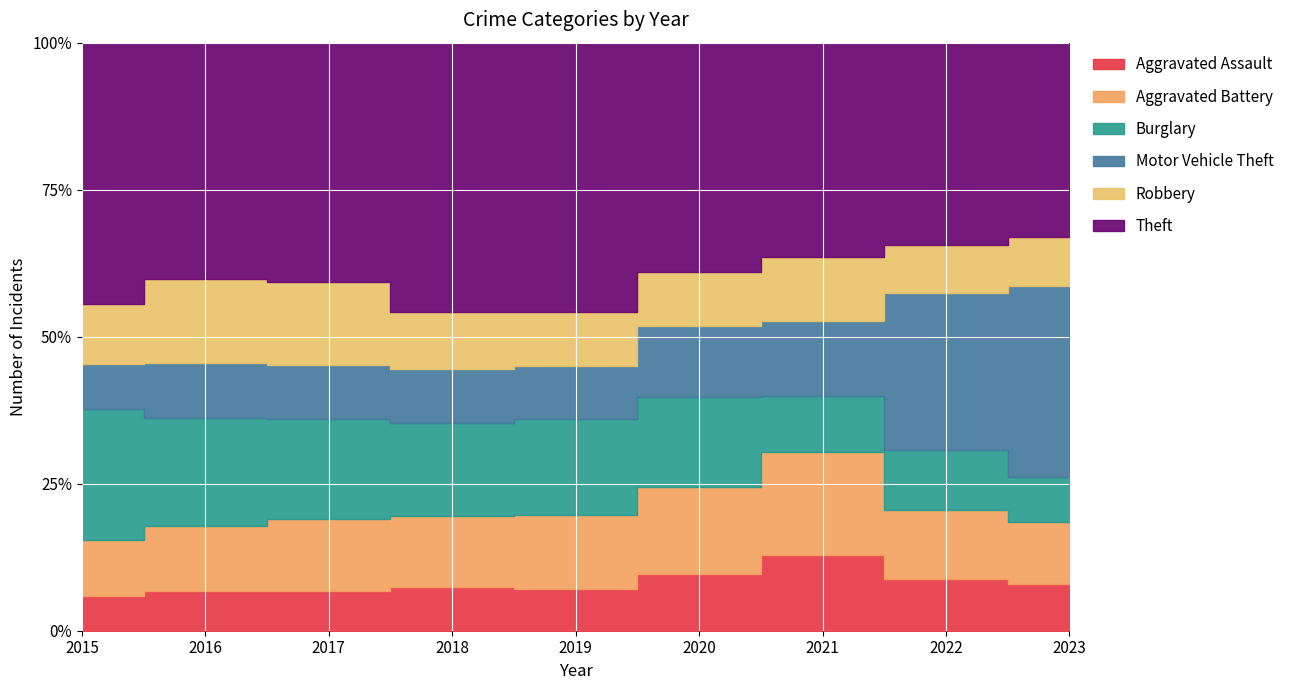

What are all the series names shown in the legend?

Aggravated Assault, Aggravated Battery, Burglary, Motor Vehicle Theft, Robbery, Theft